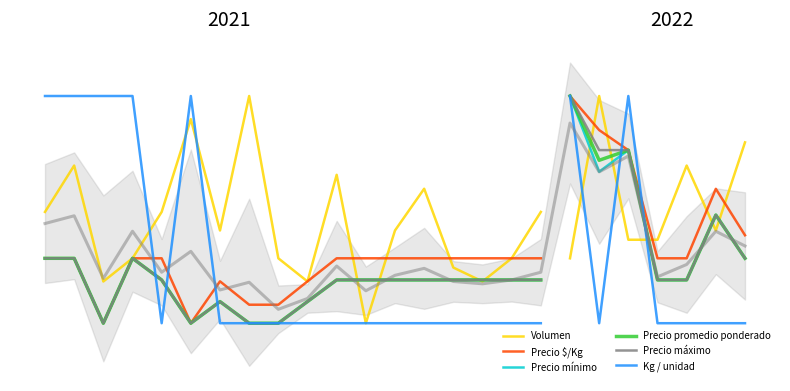

Which series has the largest range (max minus min)?

Volumen